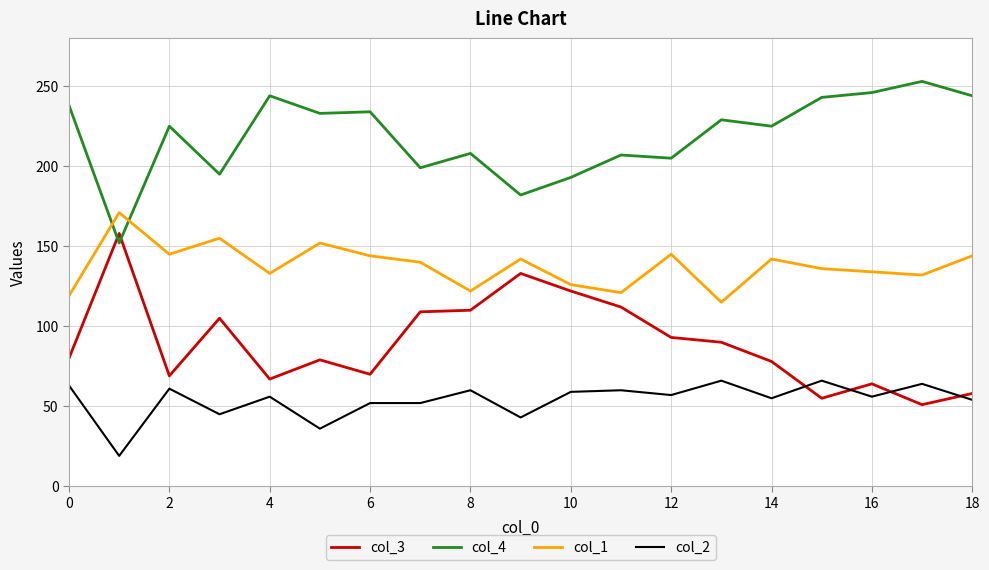

True or false: col_4 has more than 0 points higher than both neighbors.

True